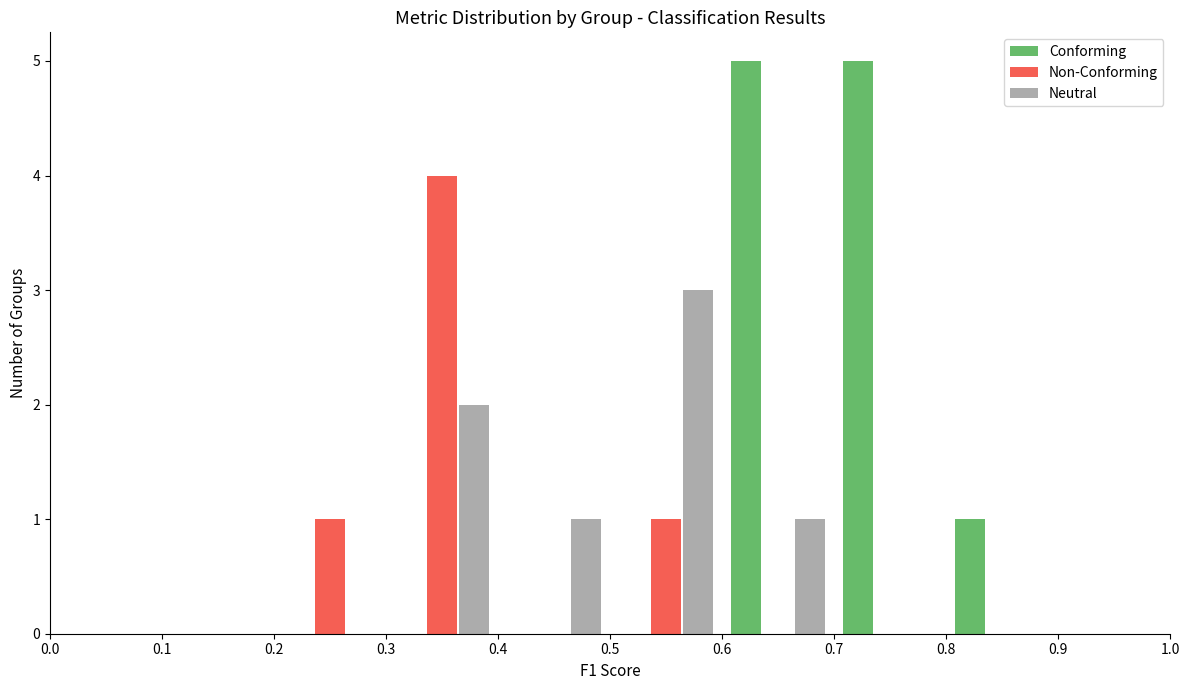

Reading left to right, transcribe this chart: for each range on the x-axis, give the height of each series' bar. The values are not printed on the chart, so give them approximately, as read against the axis.

0.0 to 0.1: Conforming=0	Non-Conforming=0	Neutral=0
0.1 to 0.2: Conforming=0	Non-Conforming=0	Neutral=0
0.2 to 0.3: Conforming=0	Non-Conforming=1	Neutral=0
0.3 to 0.4: Conforming=0	Non-Conforming=4	Neutral=2
0.4 to 0.5: Conforming=0	Non-Conforming=0	Neutral=1
0.5 to 0.6: Conforming=0	Non-Conforming=1	Neutral=3
0.6 to 0.7: Conforming=5	Non-Conforming=0	Neutral=1
0.7 to 0.8: Conforming=5	Non-Conforming=0	Neutral=0
0.8 to 0.9: Conforming=1	Non-Conforming=0	Neutral=0
0.9 to 1.0: Conforming=0	Non-Conforming=0	Neutral=0